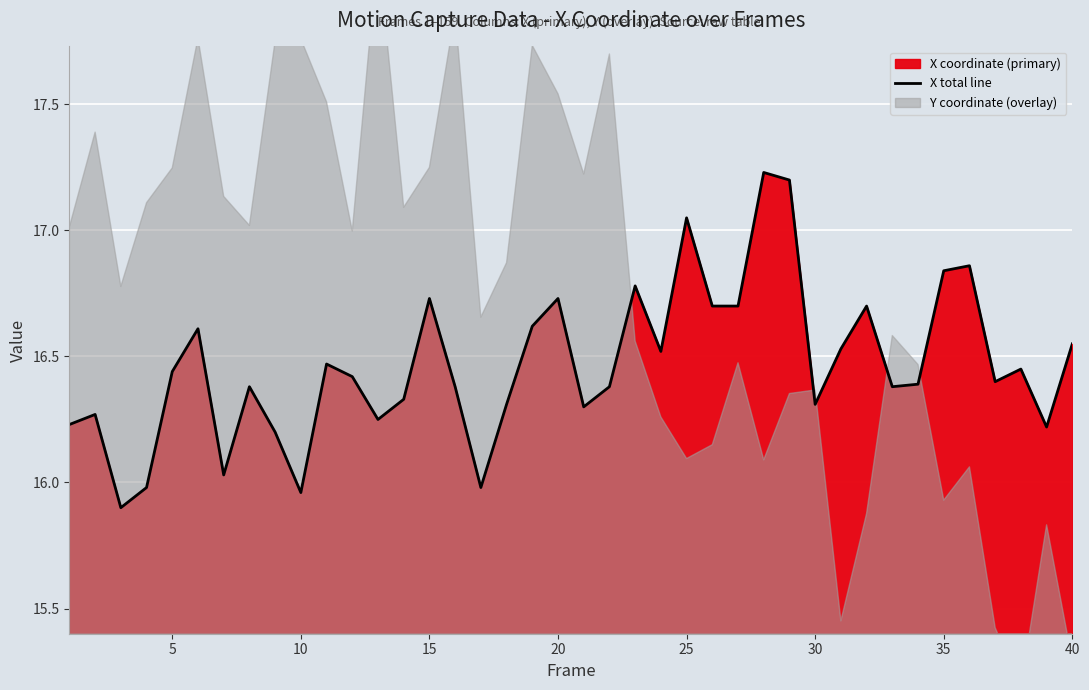

How many points are lower than both their immediate neighbors (excluding endpoints)?

11